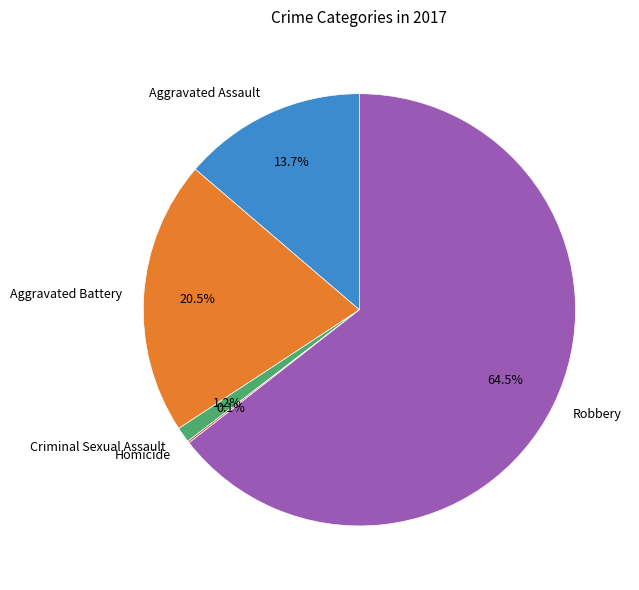

What is the total percentage of Aggravated Battery and Criminal Sexual Assault?

21.7%